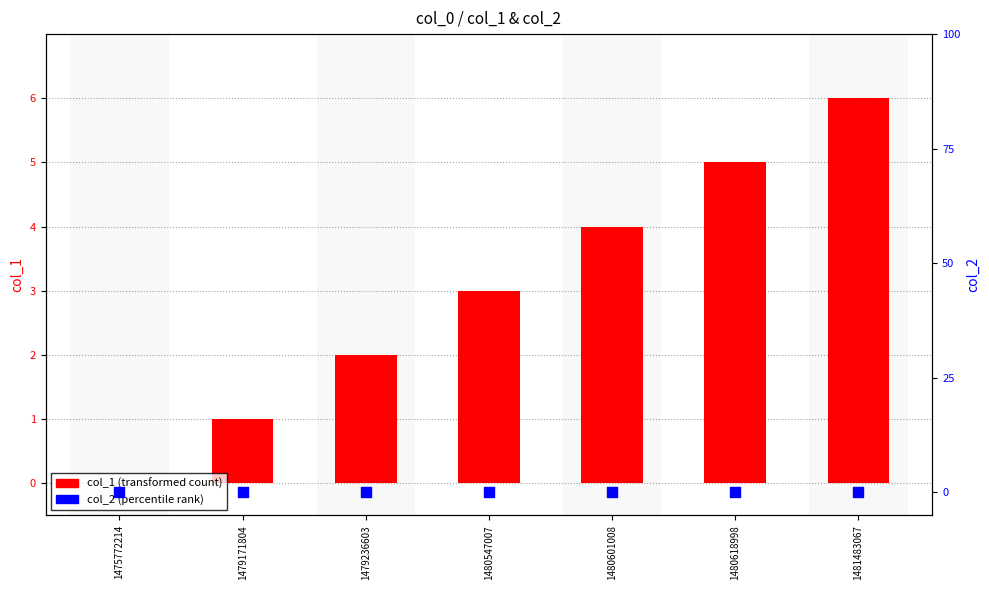

Which series has the largest Y range (max minus min)?

col_1 (transformed count)